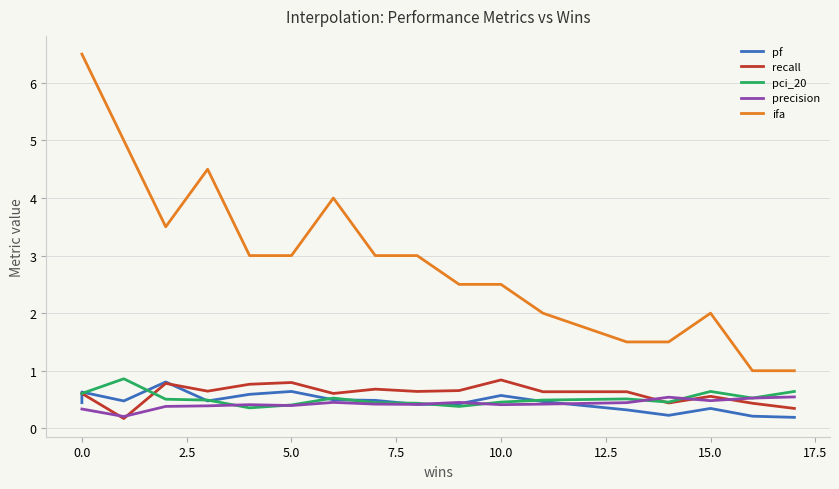

Which series has the widest spread of values?

ifa